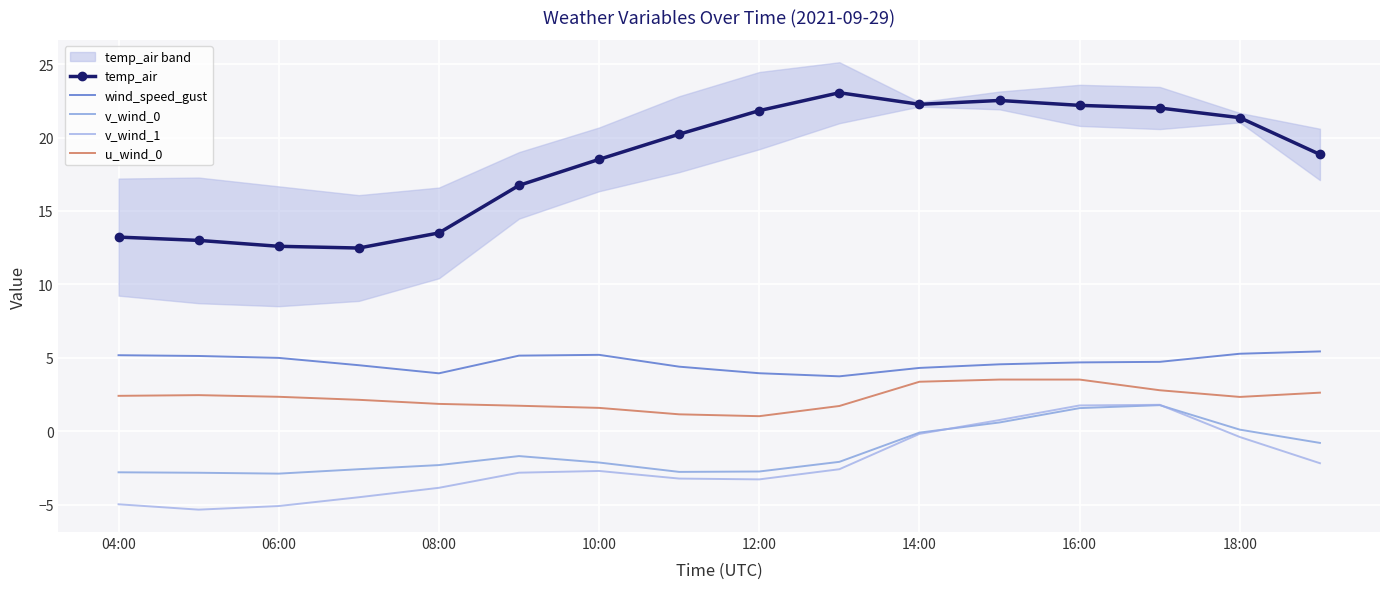

Which series has the largest total across all categories?

temp_air